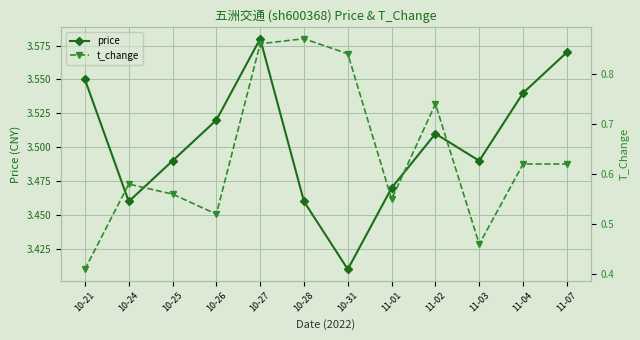

Where is t_change nearest to the value 0?

10-21